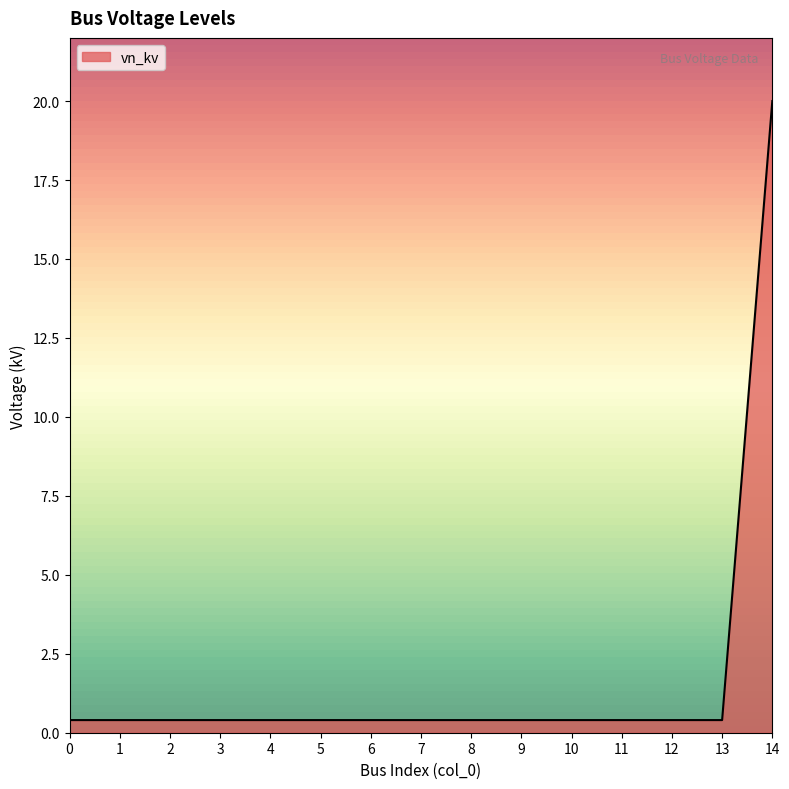

Reading left to right, what are all the values shown in this chart?

0=0.4	1=0.4	2=0.4	3=0.4	4=0.4	5=0.4	6=0.4	7=0.4	8=0.4	9=0.4	10=0.4	11=0.4	12=0.4	13=0.4	14=20.0